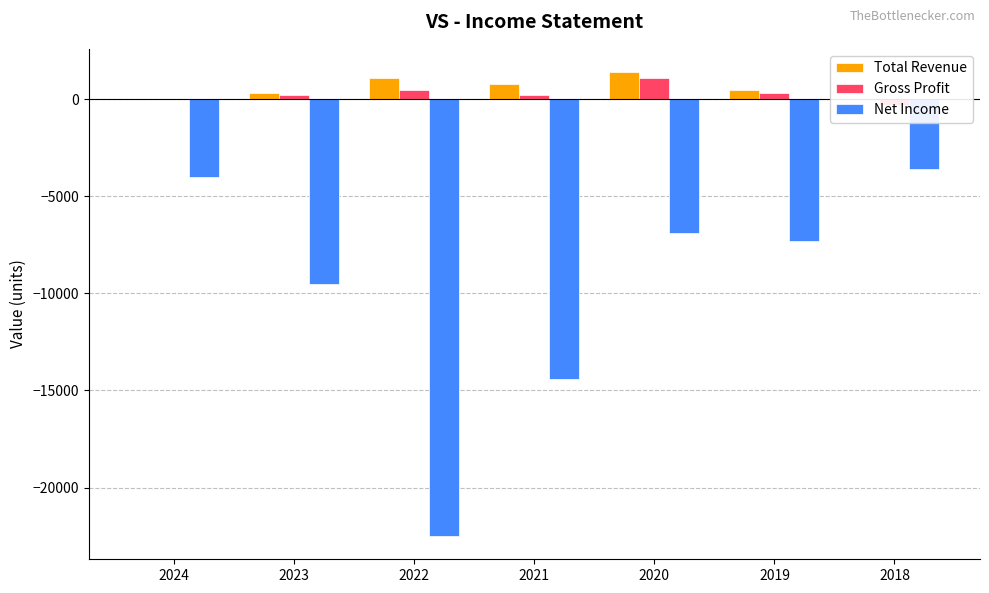

What is the value of the Net Income bar at the 6th from the left?

-7300